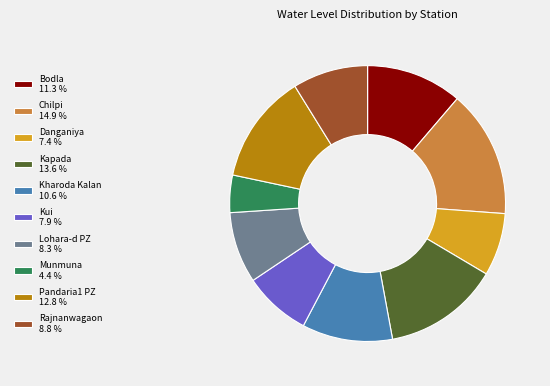

Is there a majority slice in this chart?

No